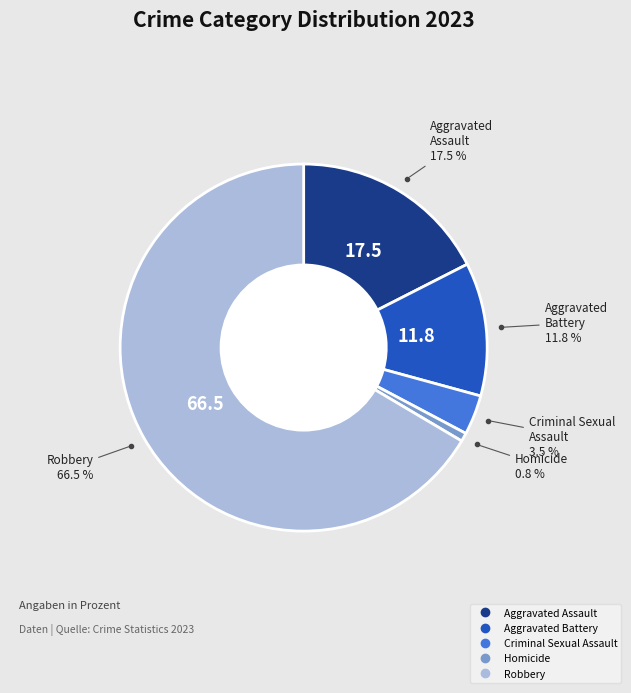

Is the sum of Aggravated Battery and Robbery greater than half?

Yes